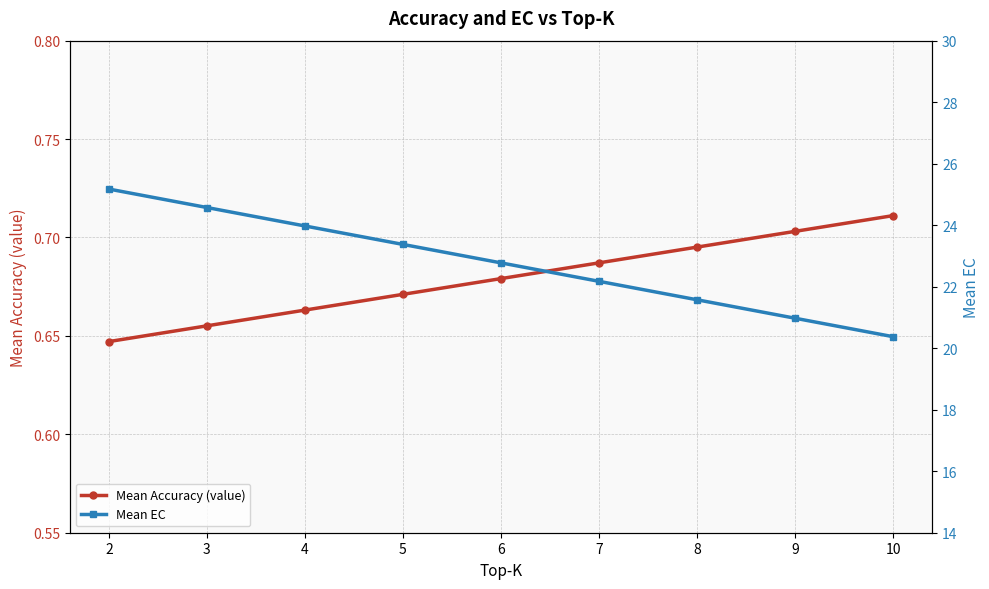

What is the difference between the Mean EC values at 3 and 2?

0.6